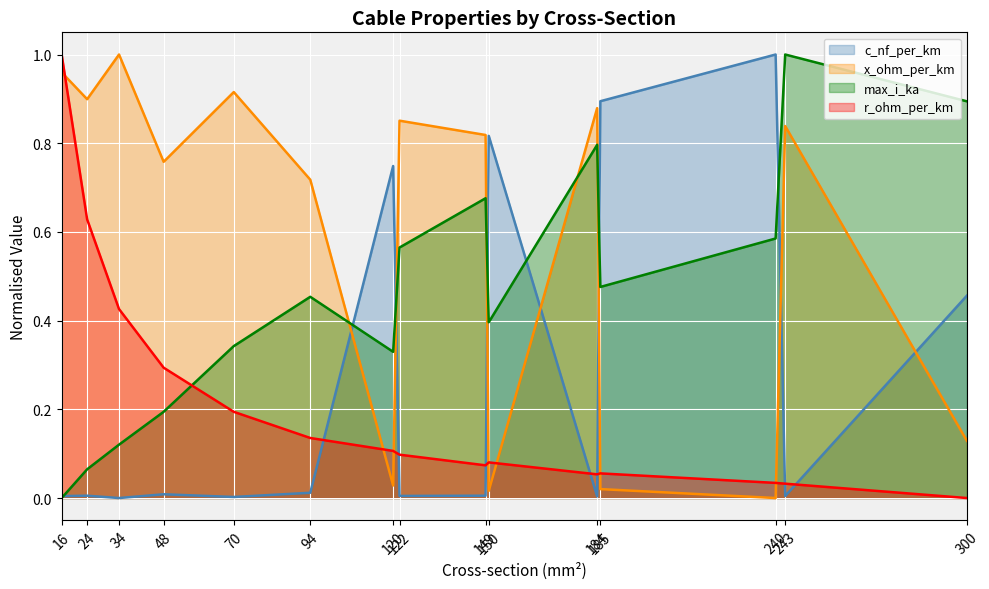

At which category does r_ohm_per_km reach its first local valley?

149